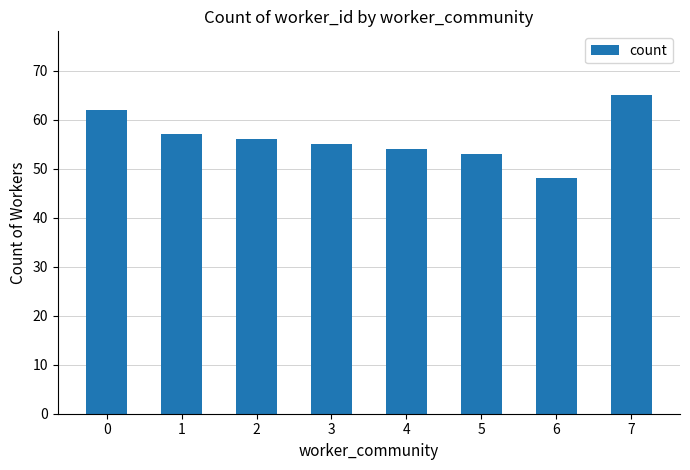

Rank the categories by value from highest to lowest.

7, 0, 1, 2, 3, 4, 5, 6